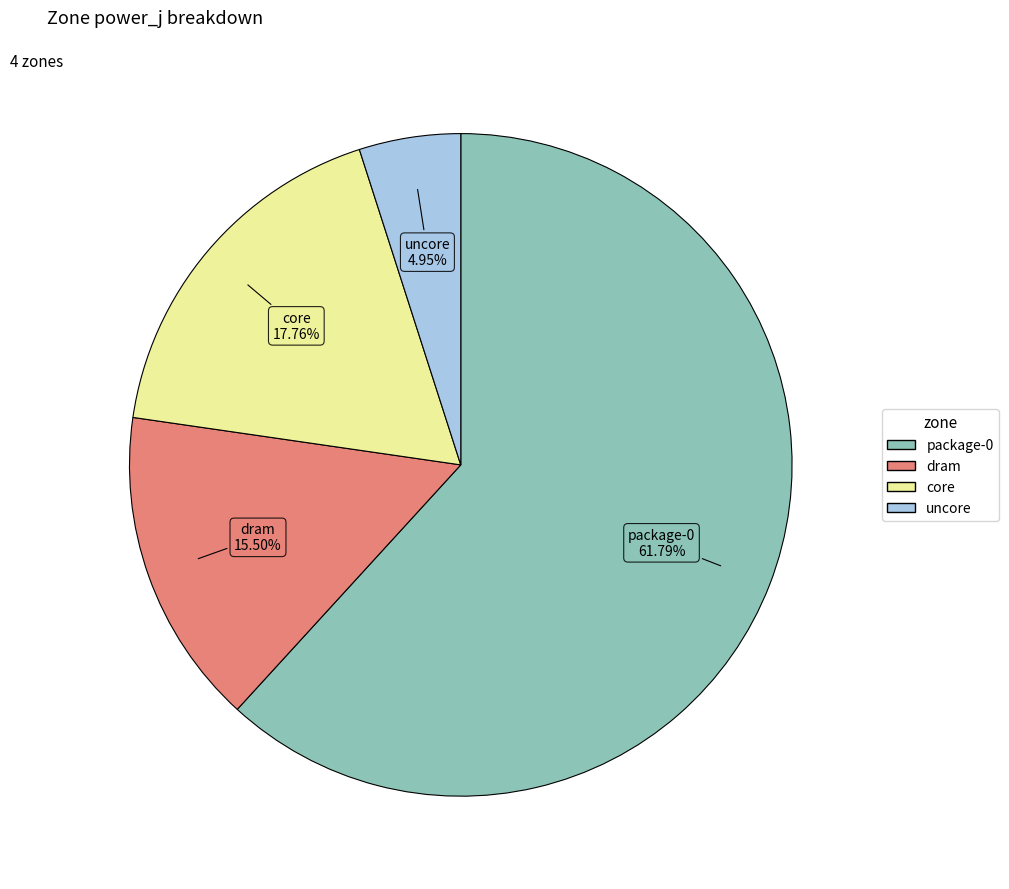

How much of the chart is everything except core?

82.2%